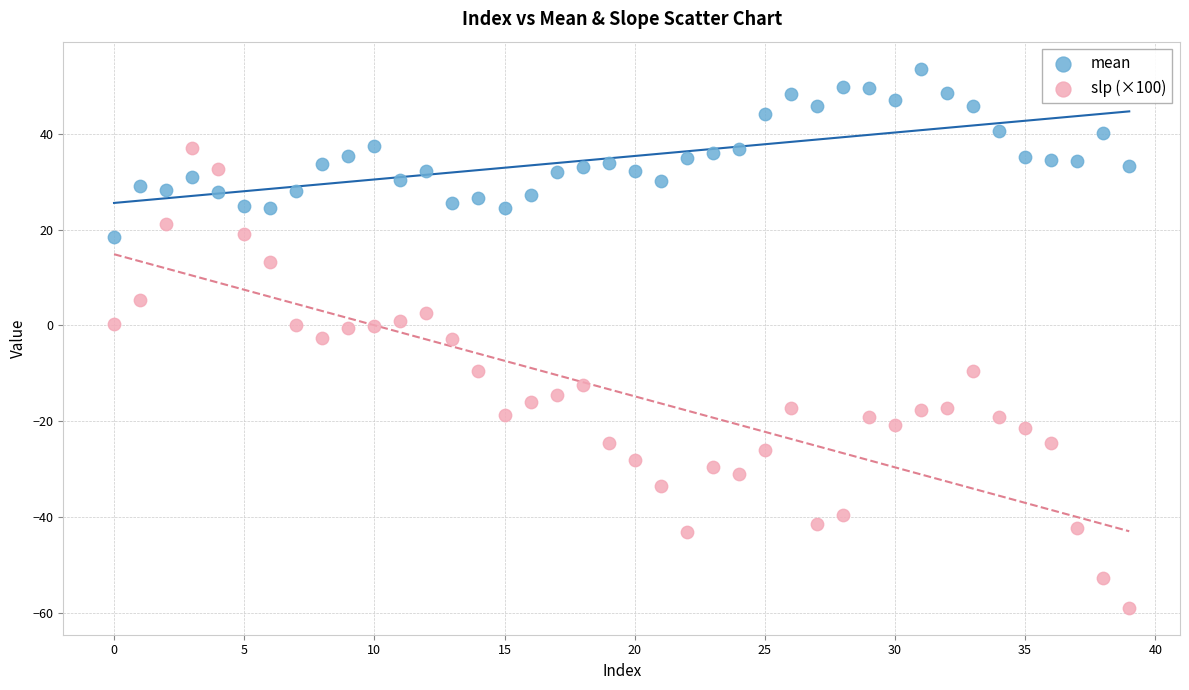

What are all the series names shown in the legend?

mean, slp (×100)